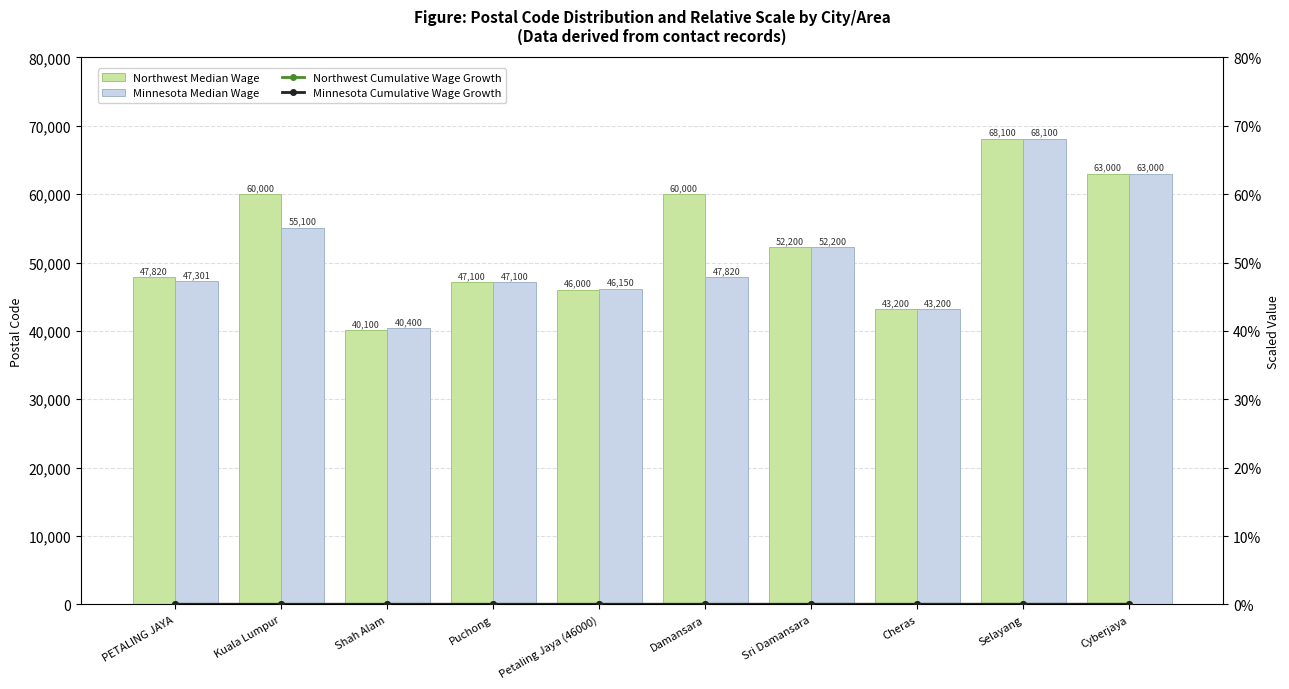

What is the spread (max minus min) of values at Kuala Lumpur?

60000.0